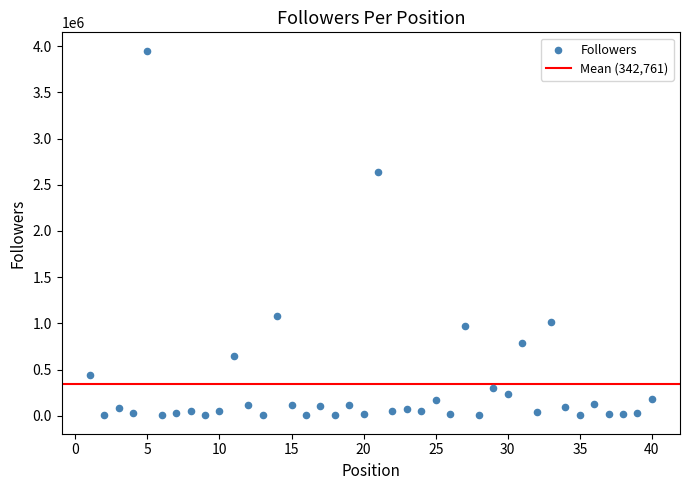

What is the range of X values (max minus min)?

39